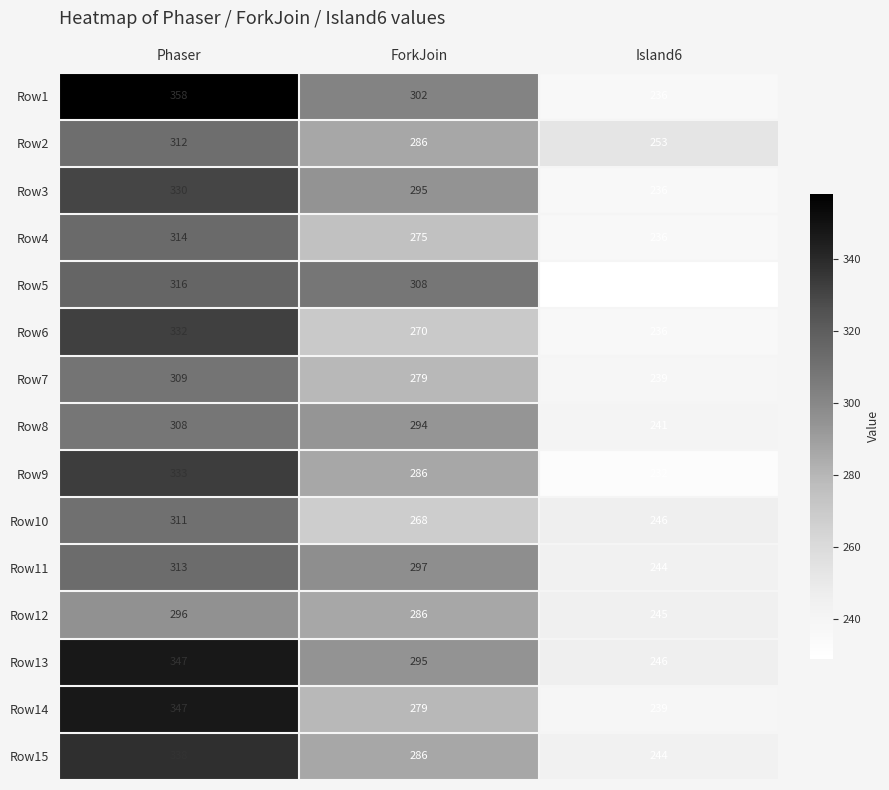

What value does the Row12 series have at ForkJoin, to the nearest 10?

290